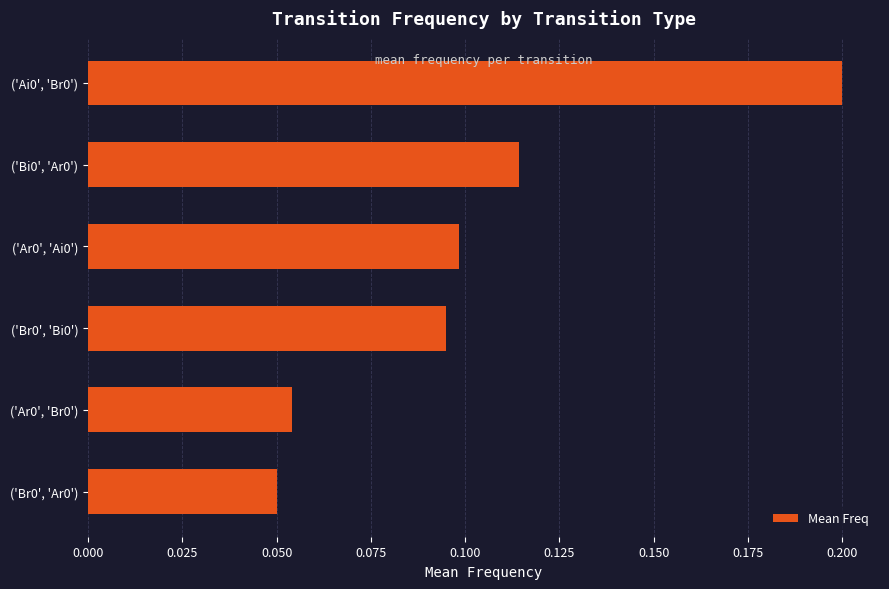

Count the values in the range 0 to 1.

6